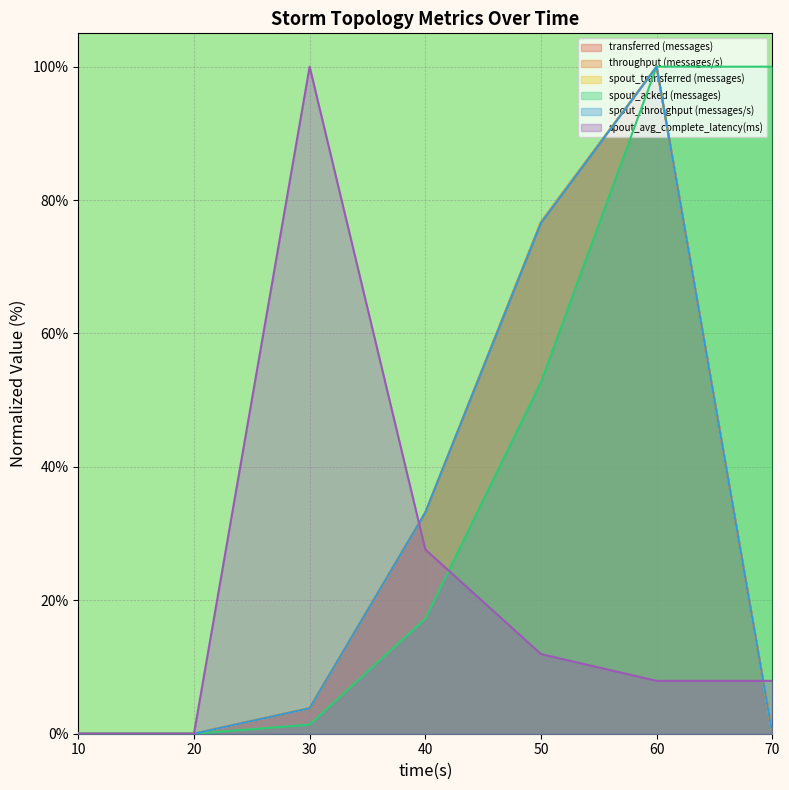

In transferred (messages), how many points are higher than both neighbors (excluding endpoints)?

1